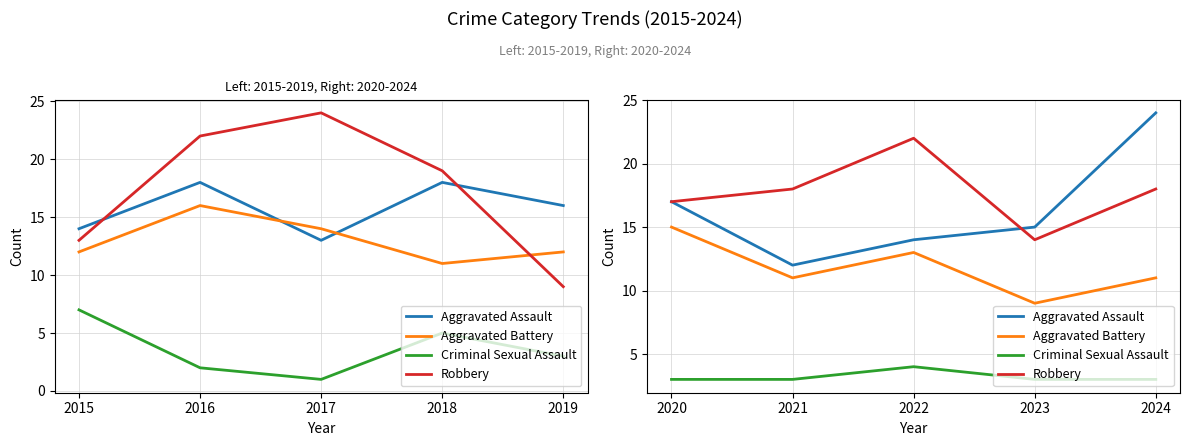

Rank the series by their maximum value, from lowest to highest.

Criminal Sexual Assault, Aggravated Battery, Robbery, Aggravated Assault